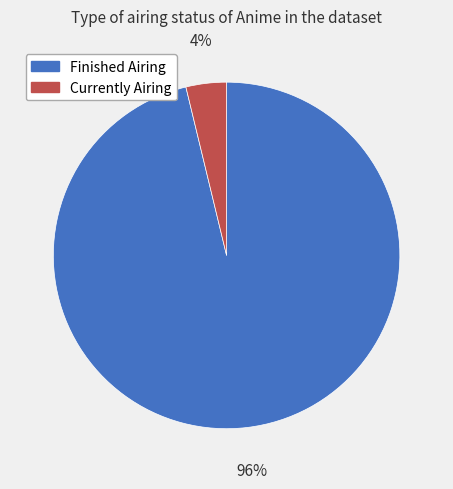

True or false: Finished Airing accounts for 96% of the total.

True